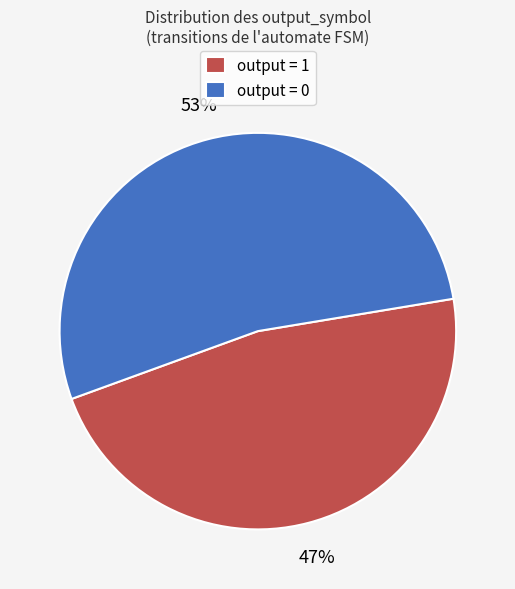

Rank the categories by value from lowest to highest.

output = 1, output = 0